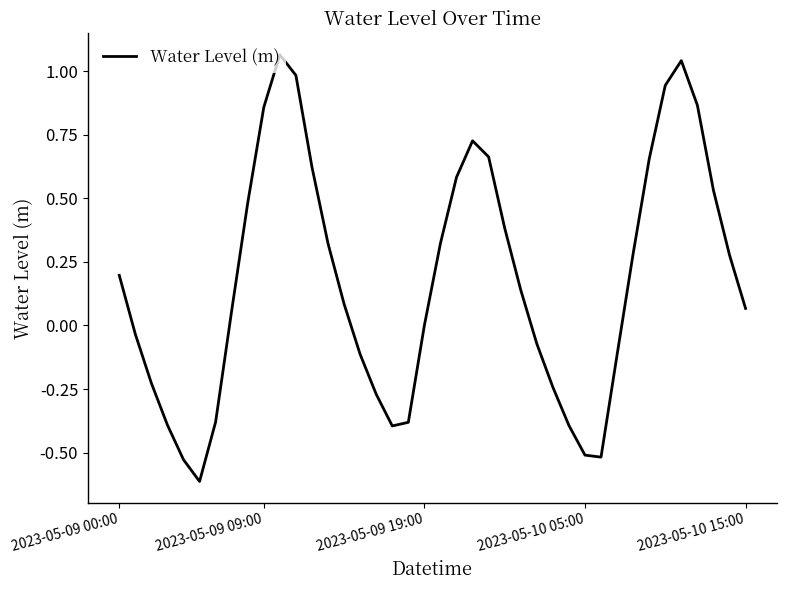

What is the difference between the maximum and minimum values?

1.7